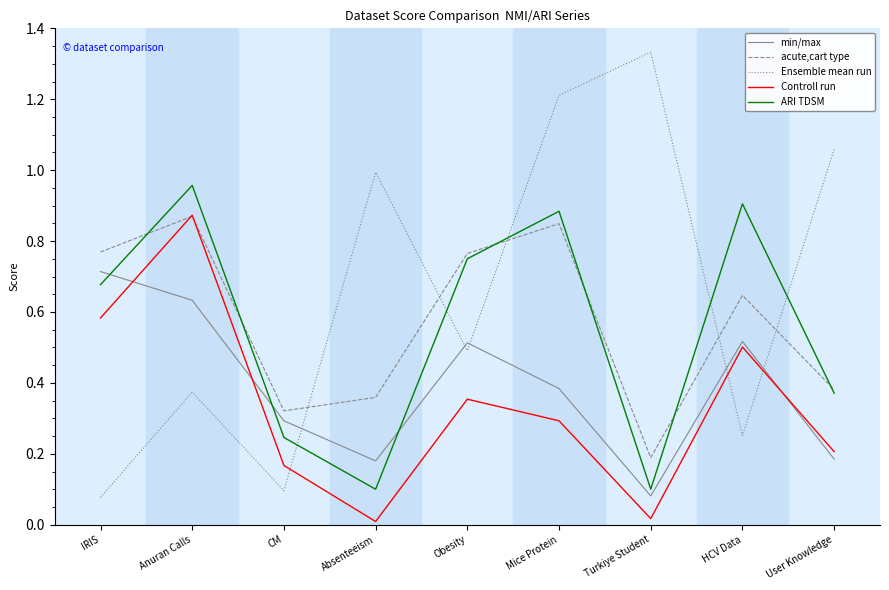

Where is acute,cart type nearest to the value 0?

Turkiye Student